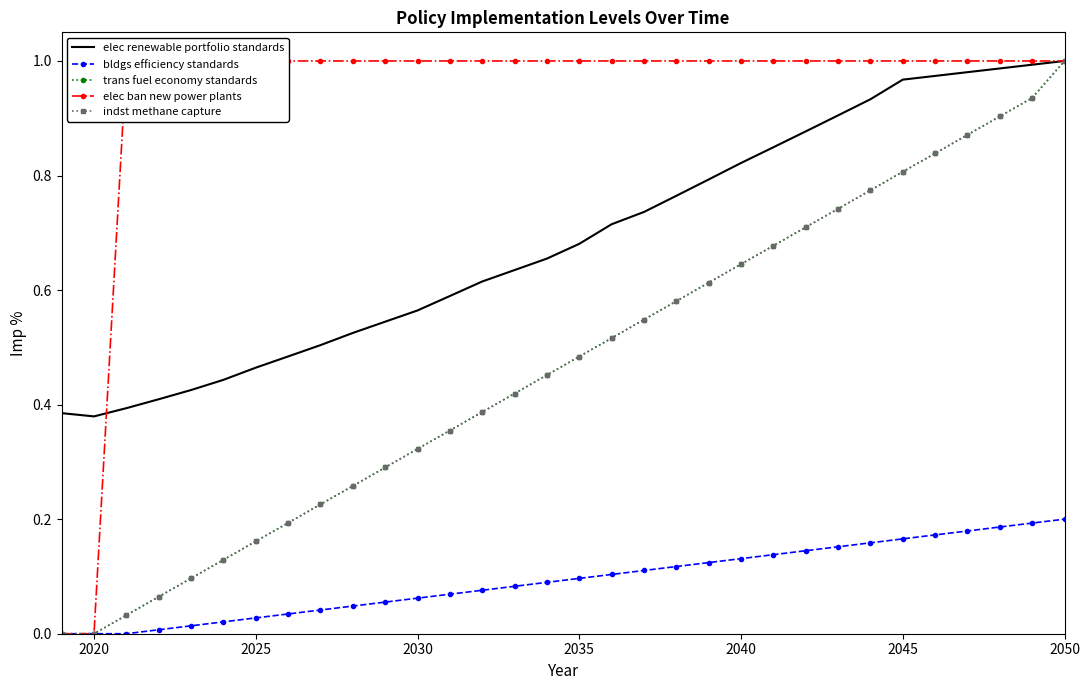

What are all the series names shown in the legend?

elec renewable portfolio standards, bldgs efficiency standards, trans fuel economy standards, elec ban new power plants, indst methane capture